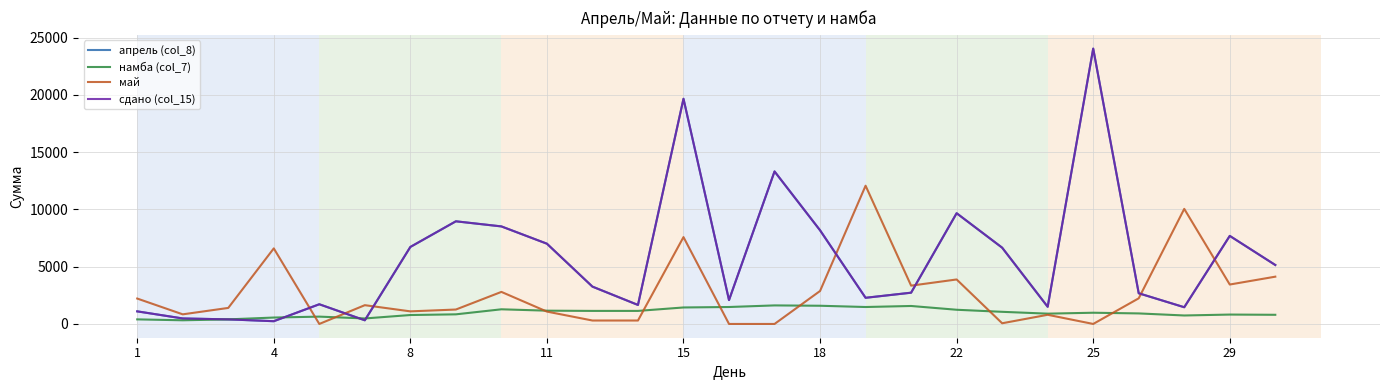

Does the chart have visible grid lines?

Yes